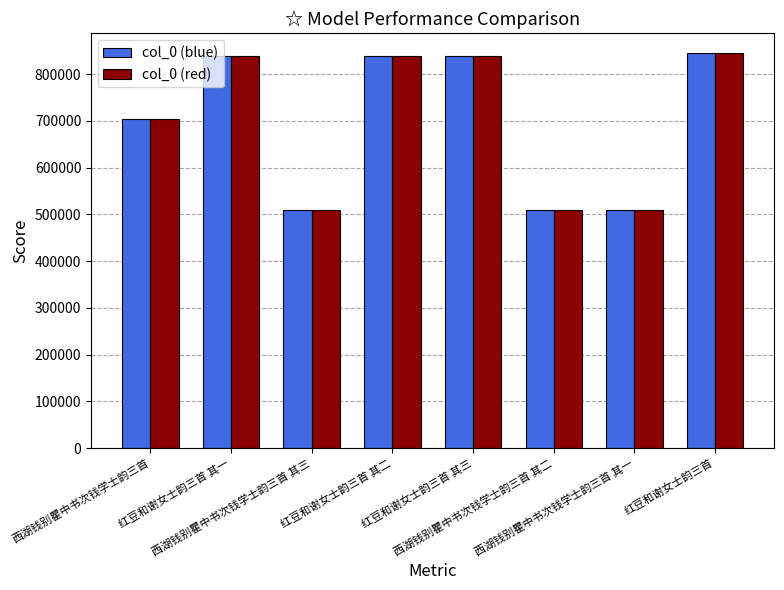

What is the average value of the col_0 (red) series?

699402